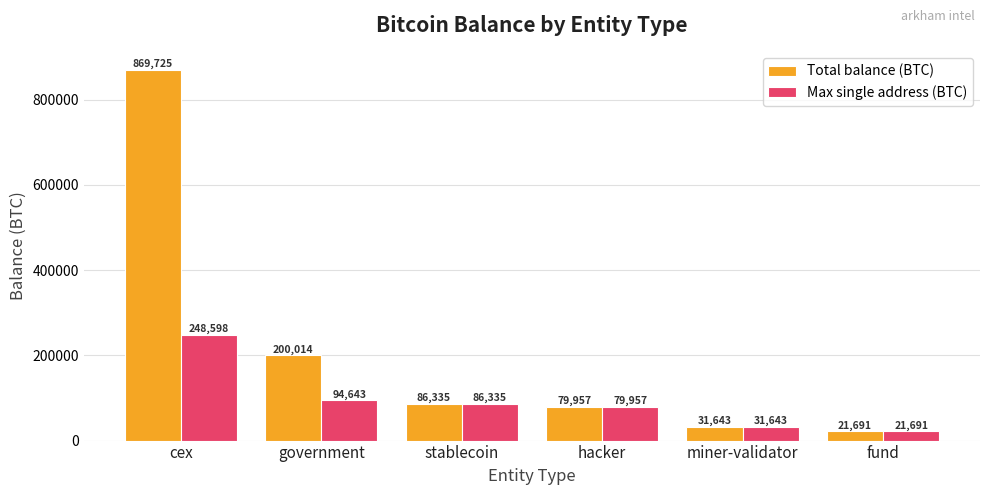

Rank the series by their maximum value, from highest to lowest.

Total balance (BTC), Max single address (BTC)